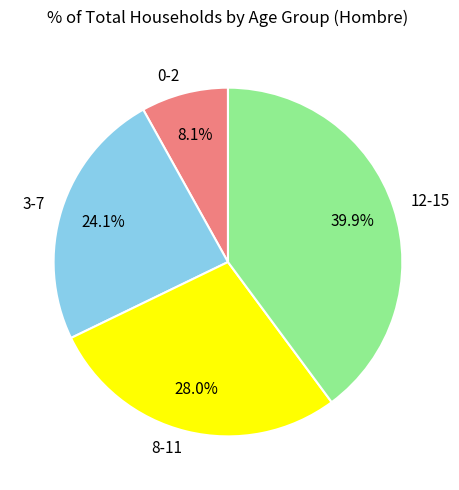

Is there a majority slice in this chart?

No